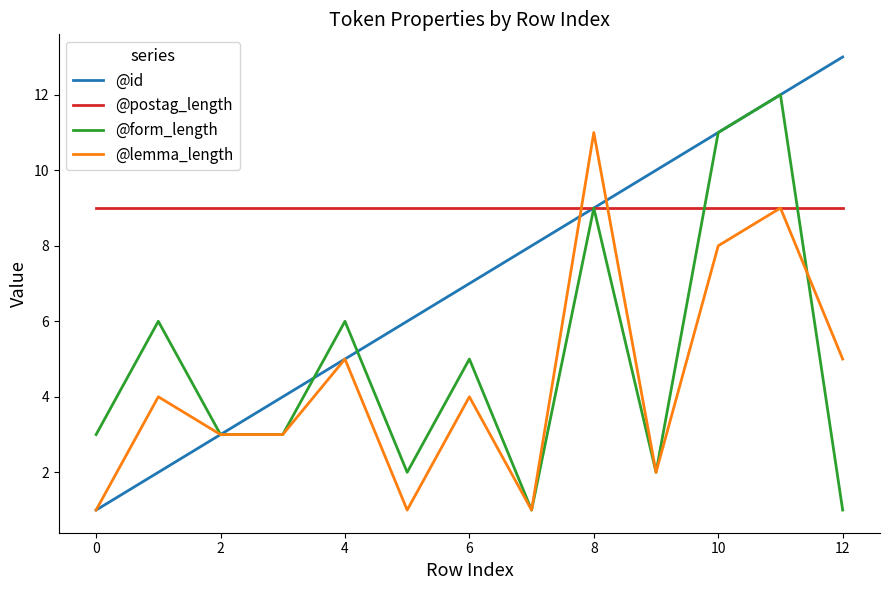

List the series in order of their peak value, highest first.

@id, @form_length, @lemma_length, @postag_length